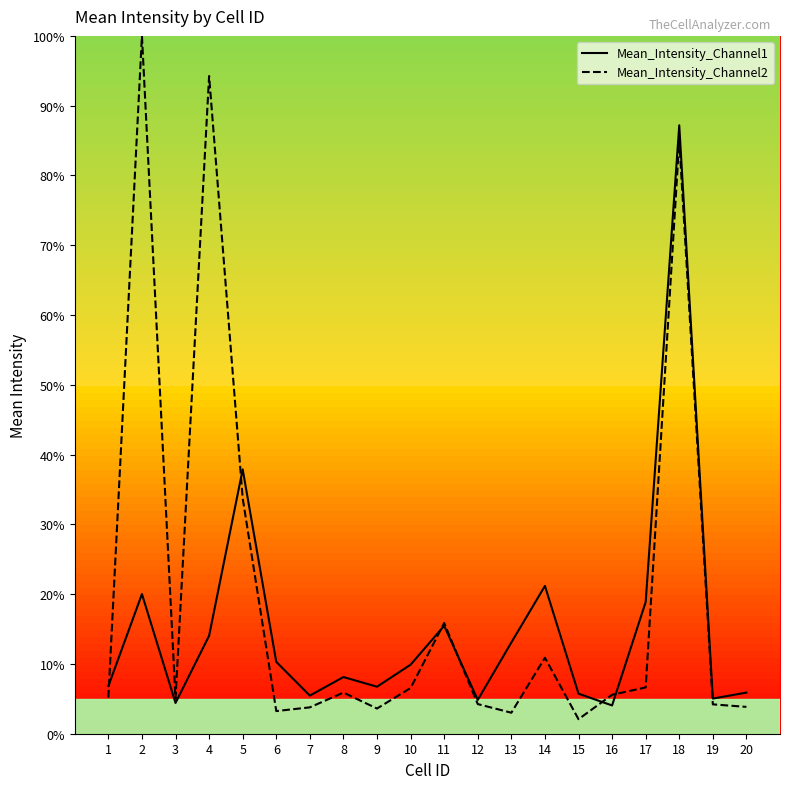

How many interior local valleys does the Mean_Intensity_Channel1 series have?

6